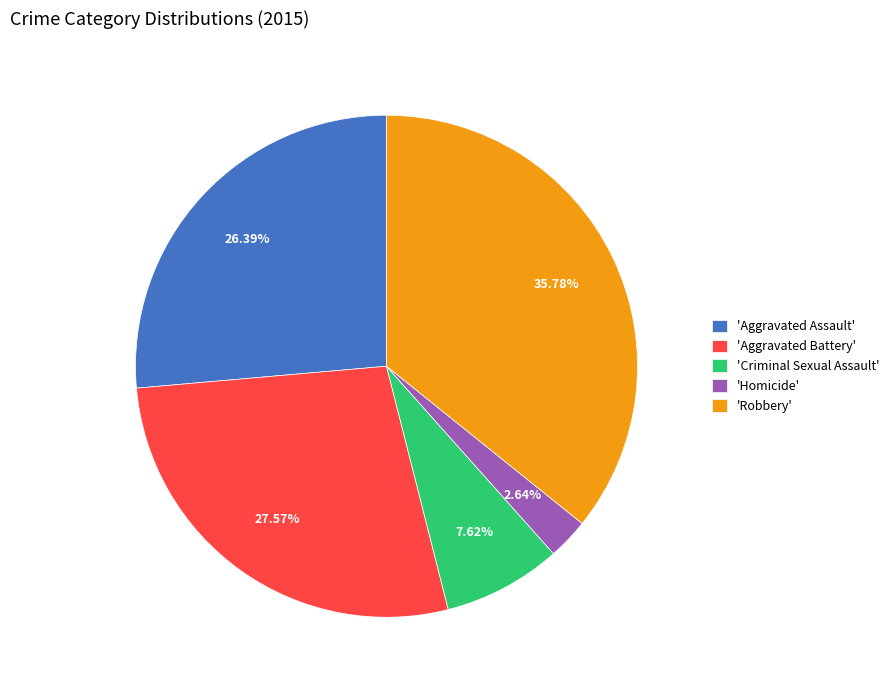

Is the sum of 'Homicide' and 'Robbery' greater than half?

No